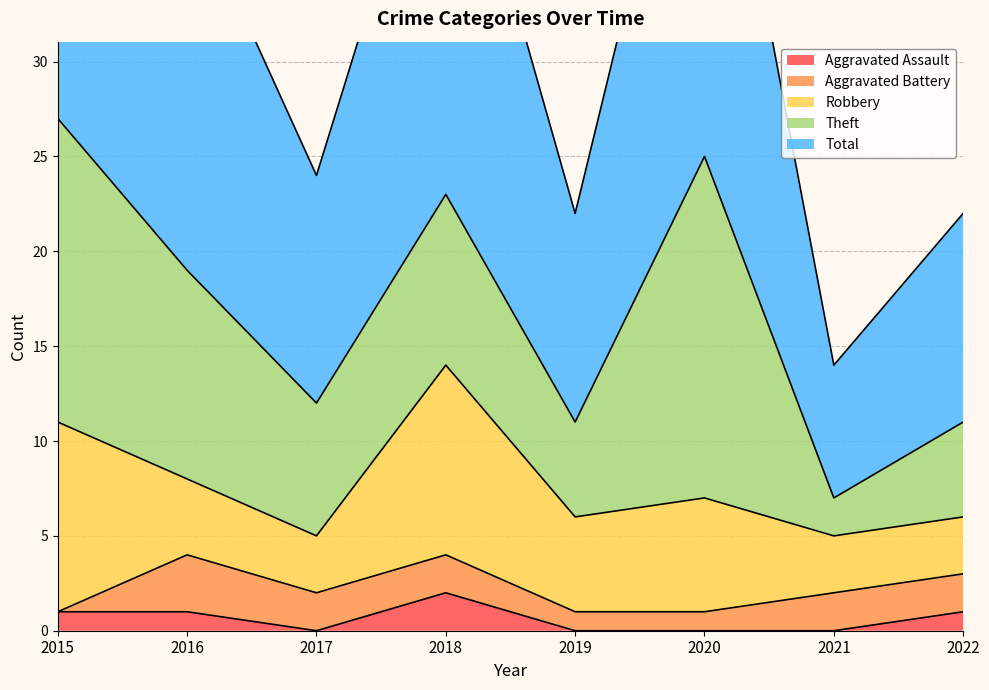

The value of Aggravated Assault at 2016 is 1. True or false?

True